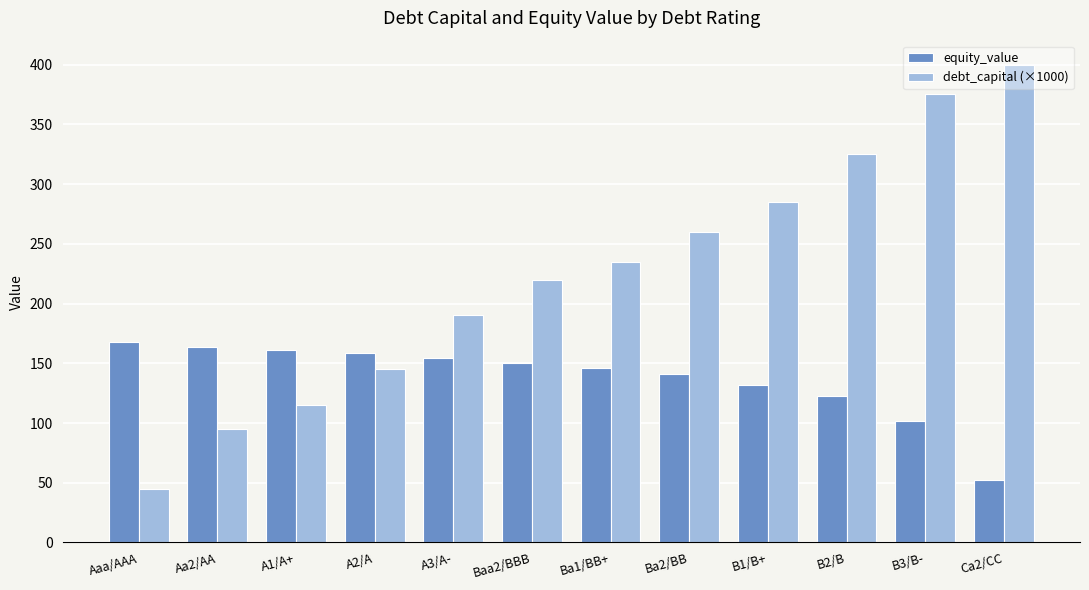

What is the value of the debt_capital (×1000) bar at the 10th from the left?

325.0